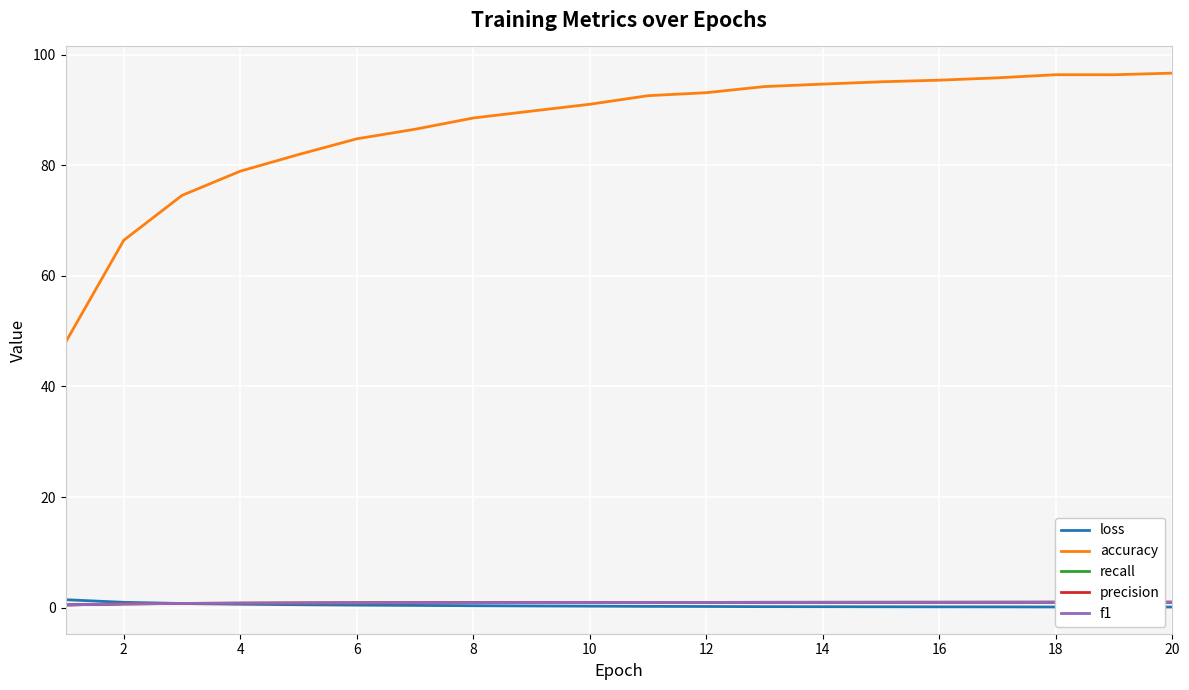

How many lines are shown in the chart?

5